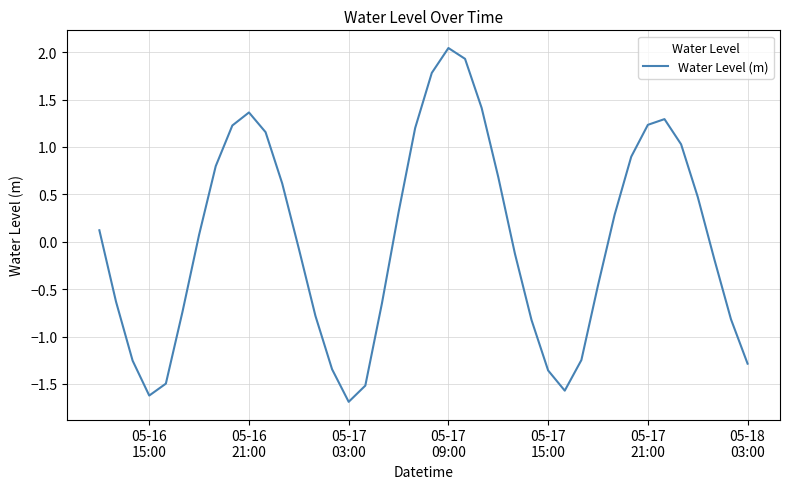

What is the minimum value shown in the chart?

-1.7